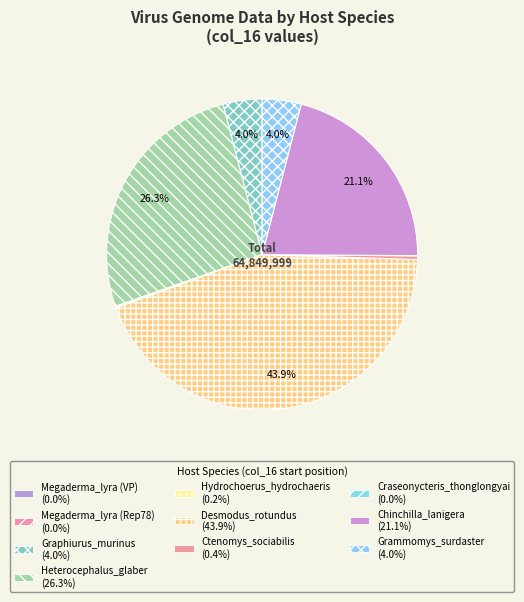

Does any single category account for the majority?

No